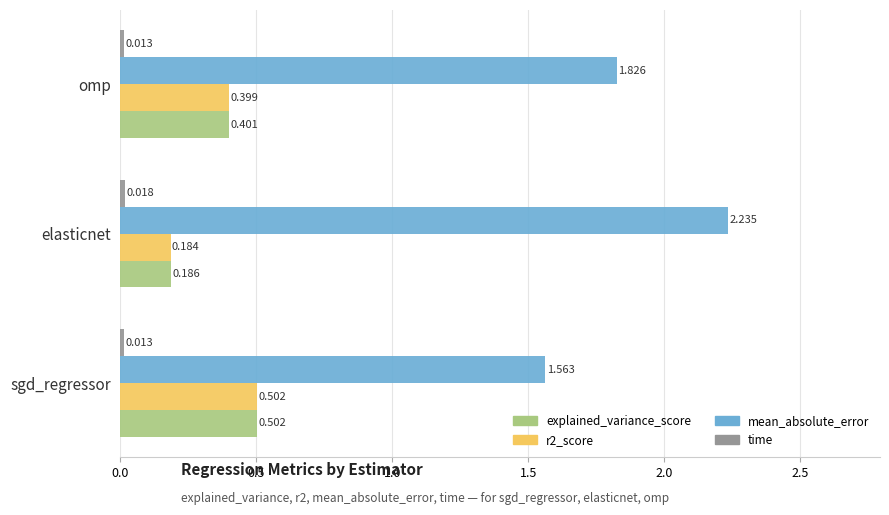

Which series has the widest spread of values?

mean_absolute_error